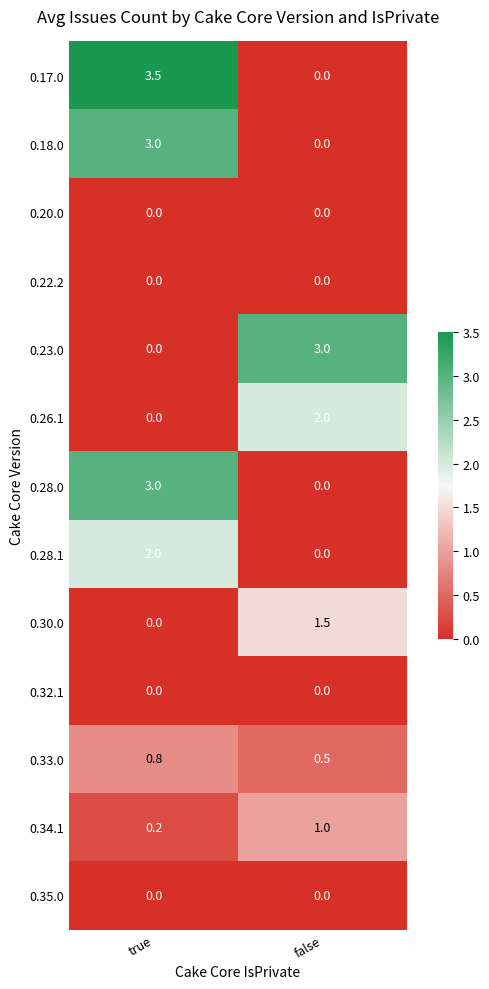

What is the maximum value shown in the chart?

3.5